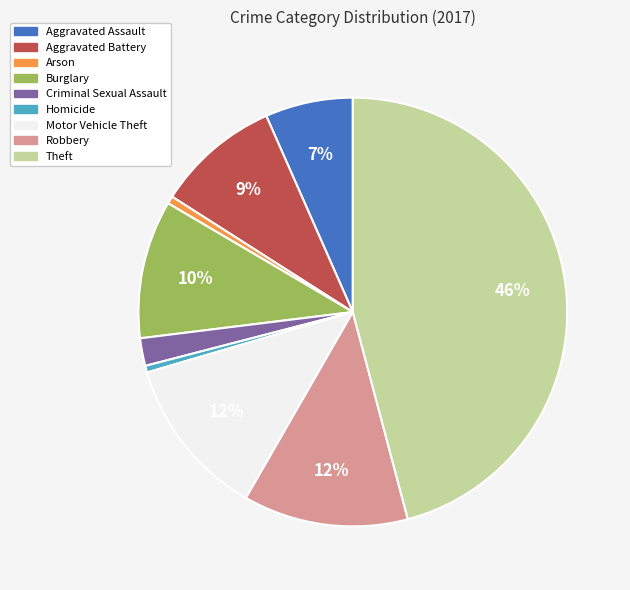

Is there any slice that represents more than half of the pie?

No